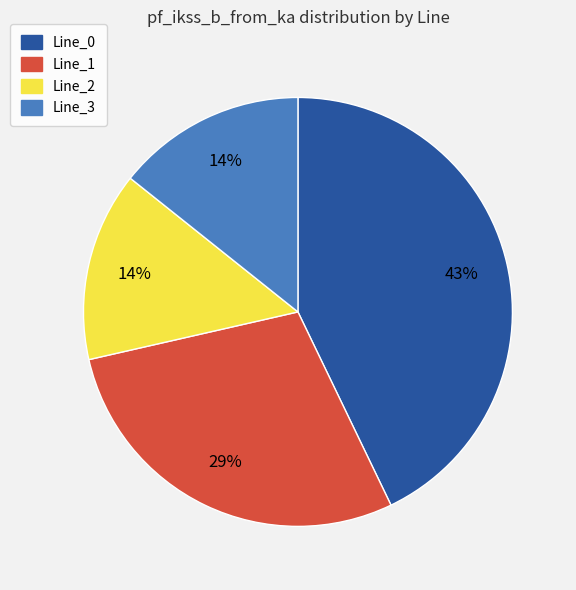

The Line_0 slice represents 32% of the pie. True or false?

False